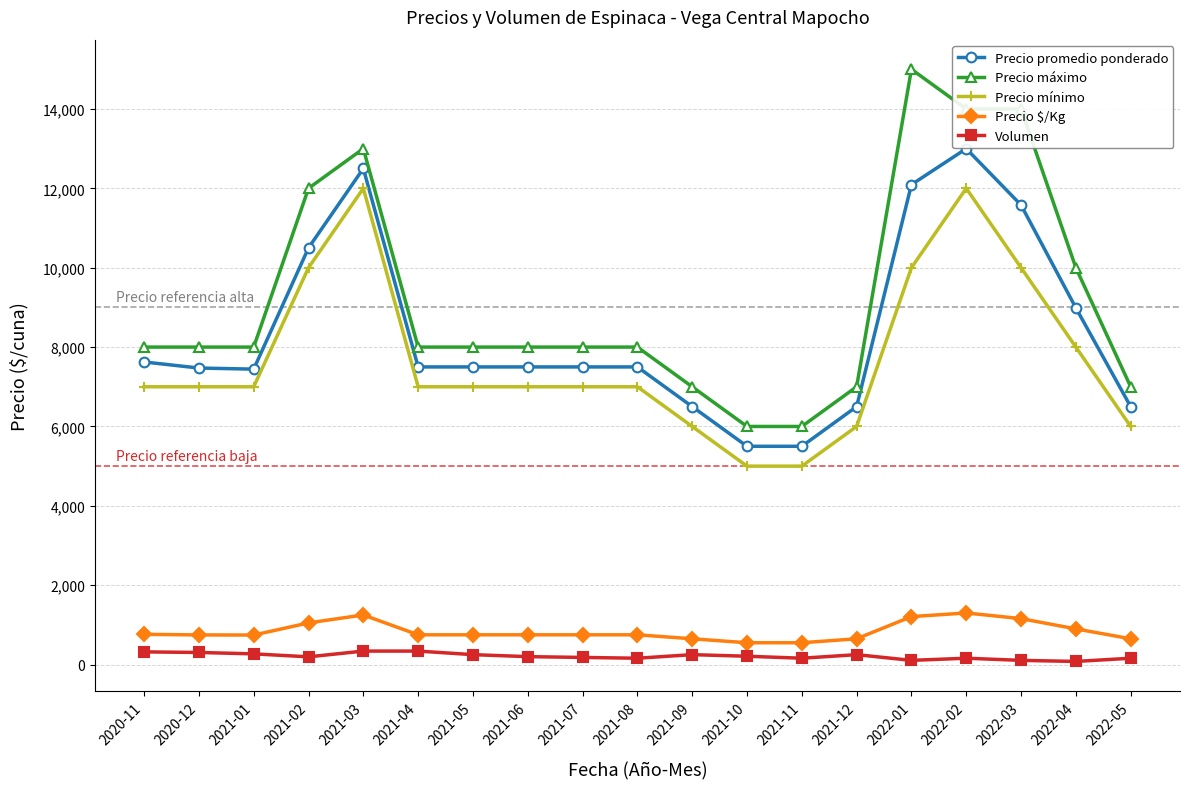

What is the difference between the Precio mínimo values at 2021-10 and 2021-03?

7000